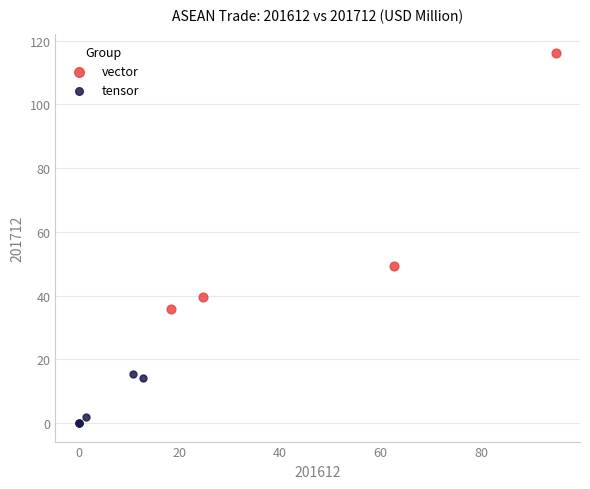

Which series has the largest Y range (max minus min)?

vector